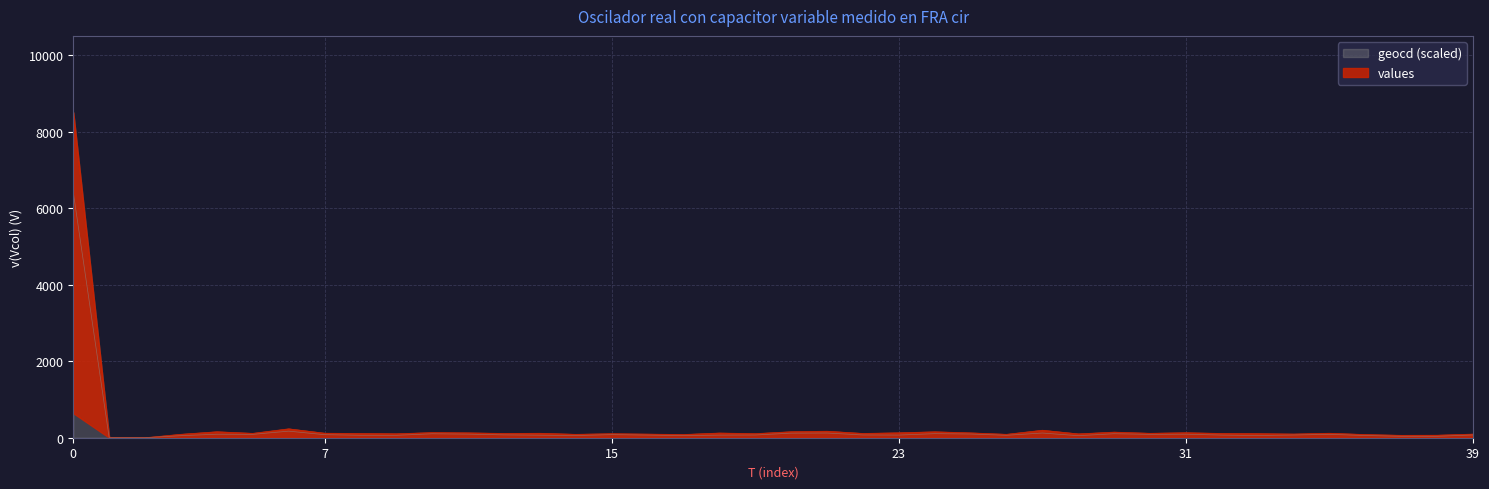

The values series shows 100.6 at 28. True or false?

True